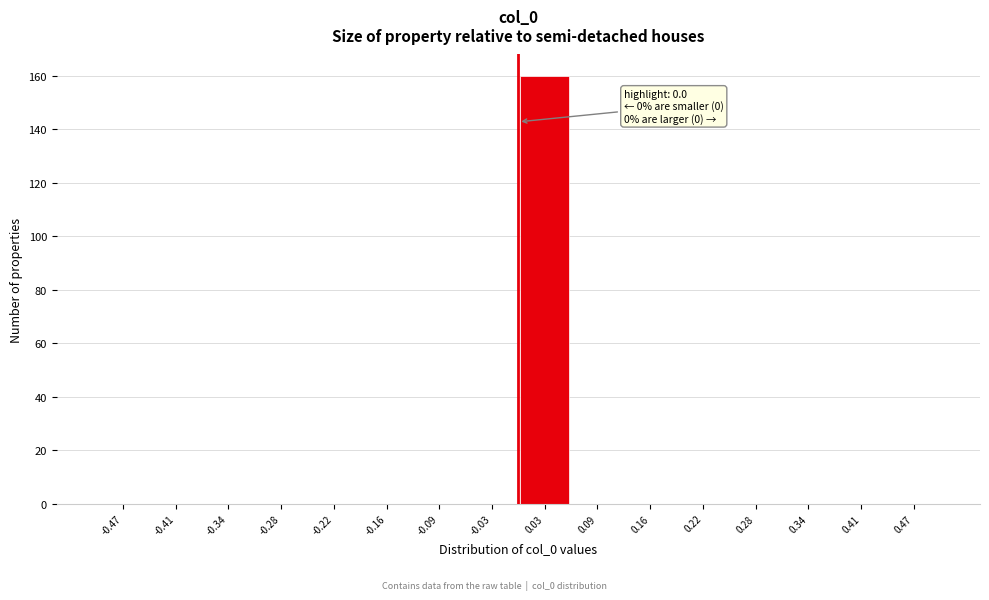

Over which range of the x-axis is the bar tallest?

0.00 to 0.06